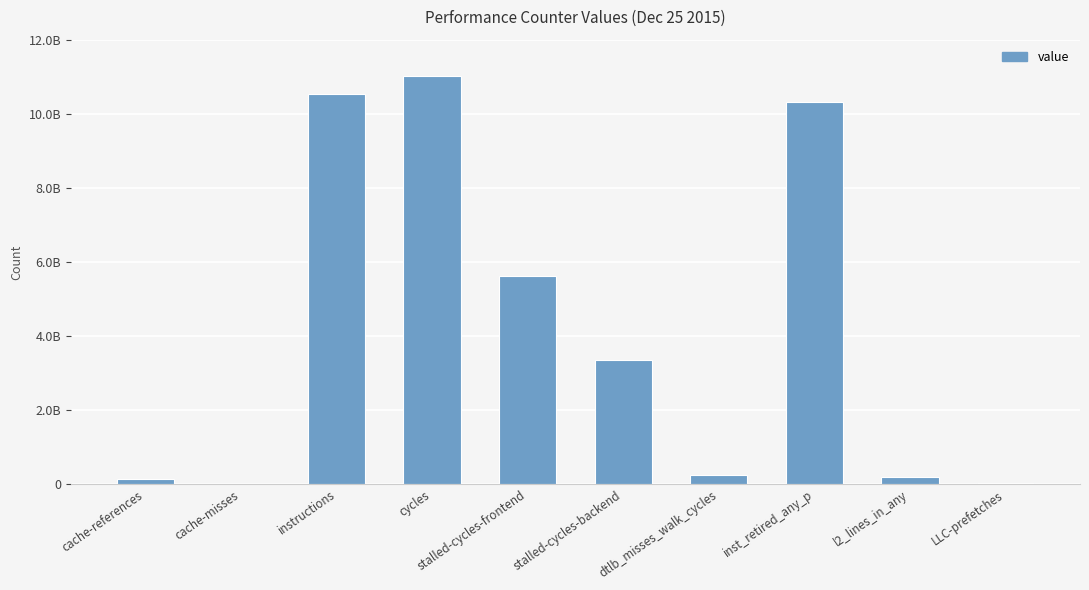

The value at inst_retired_any_p is 15363222994. True or false?

False